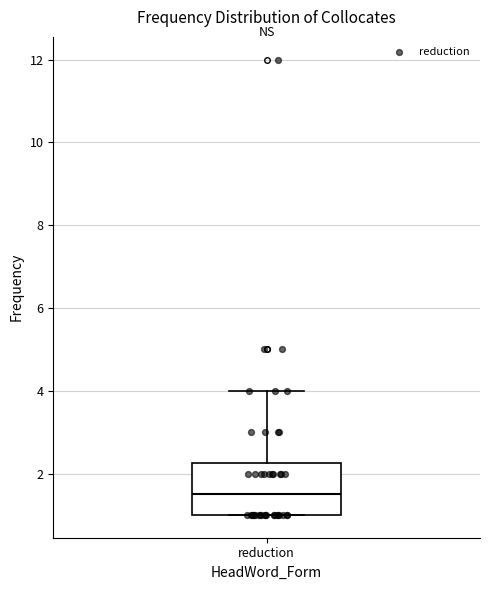

Transcribe this box plot: give where the median line is, the range the box spans, and where the two whiskers end, as read against the y-axis. The values are not printed on the chart, so give them approximately, as read against the axis.

median 1.6, box 1.0 to 2.2, whiskers 1.0 to 4.0